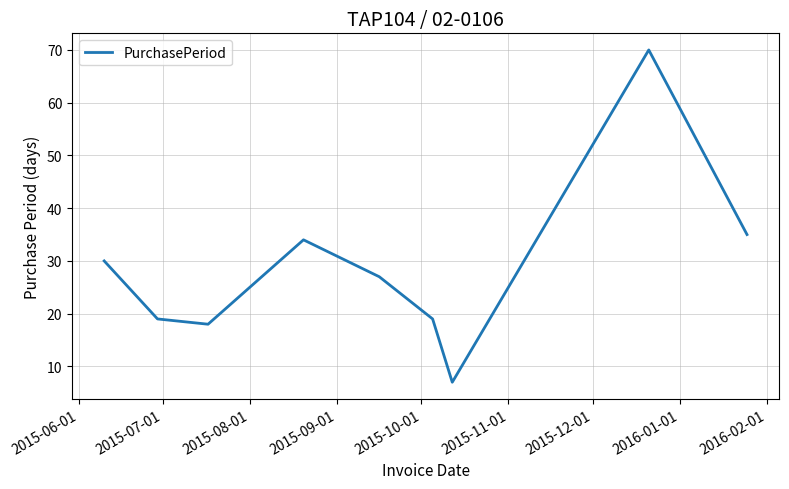

What is the difference between the maximum and minimum values?

63